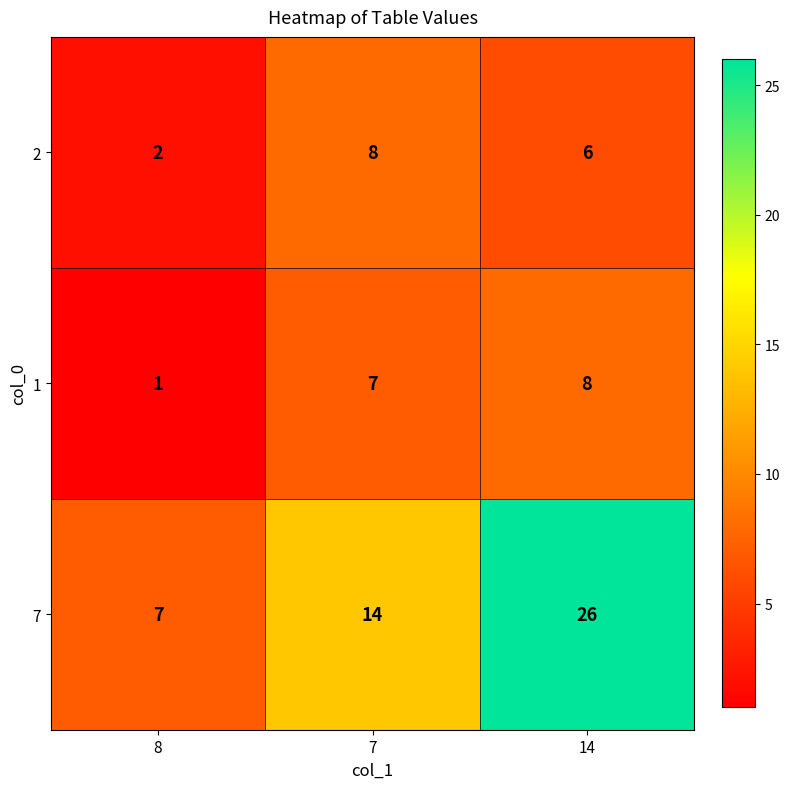

Reading left to right, what are all the values shown in this chart?

2: 8=2	7=8	14=6
1: 8=1	7=7	14=8
7: 8=7	7=14	14=26